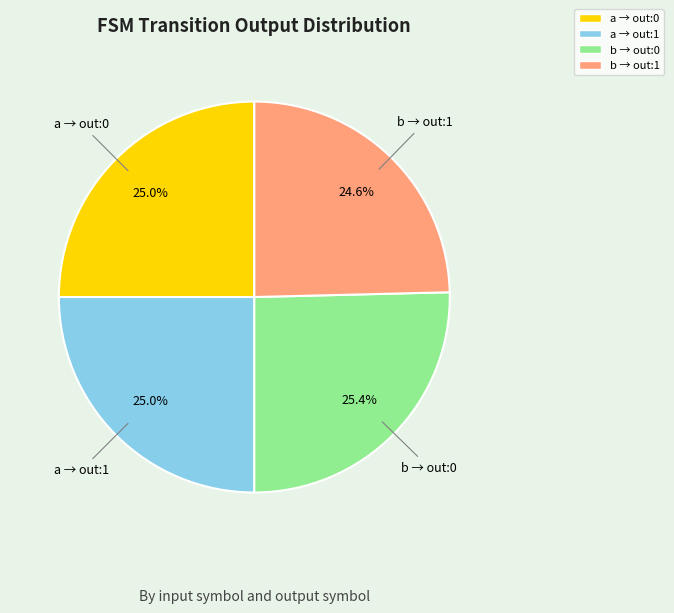

Does any single category account for the majority?

No